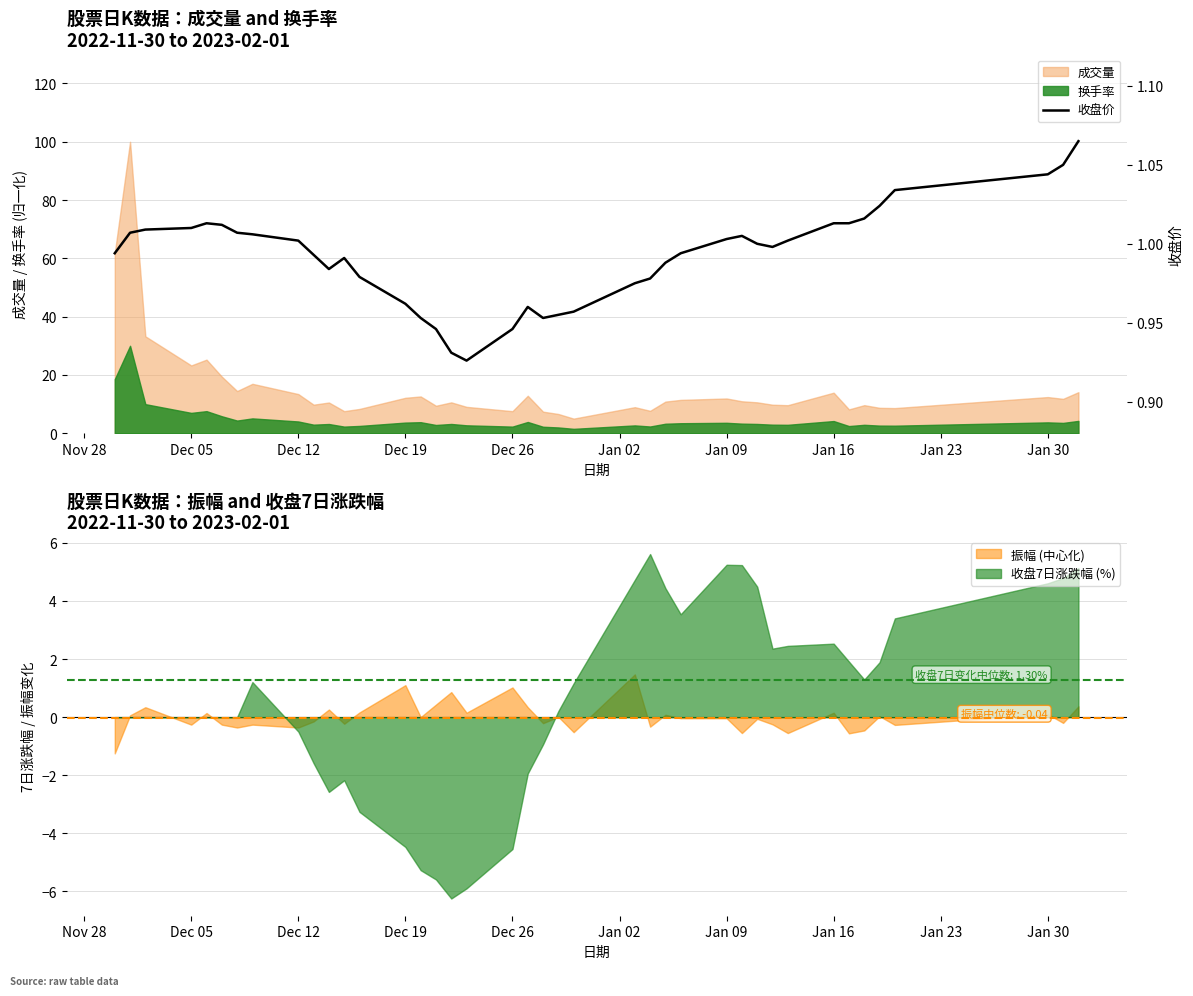

The 成交量 series shows 20.1 at Jan 09. True or false?

False